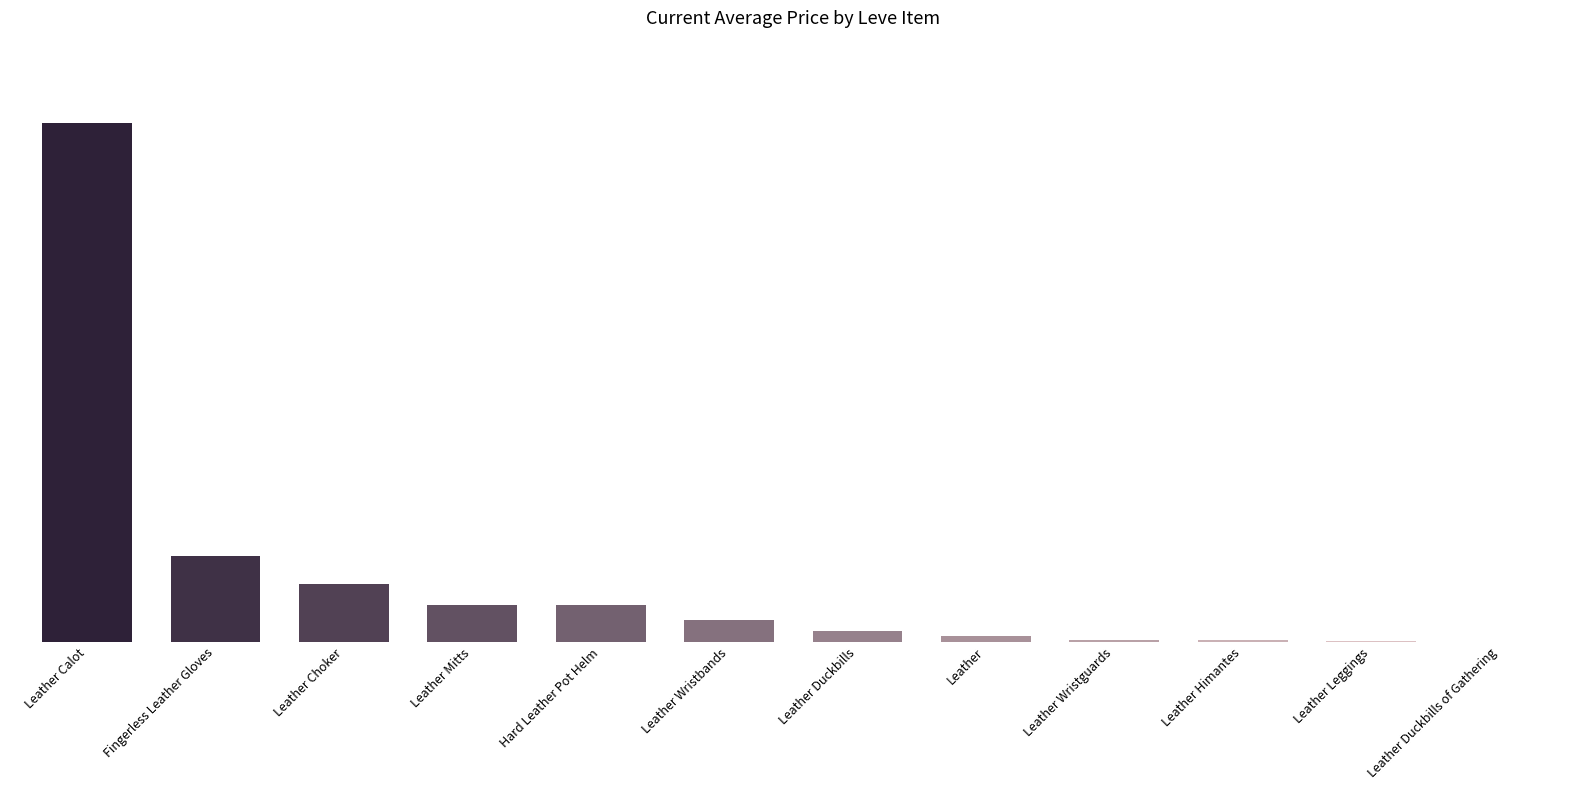

Are the bars horizontal?

No